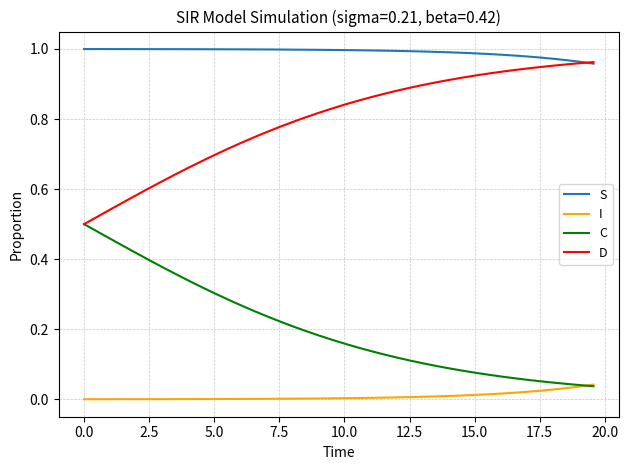

True or false: I and S cross at least once.

False